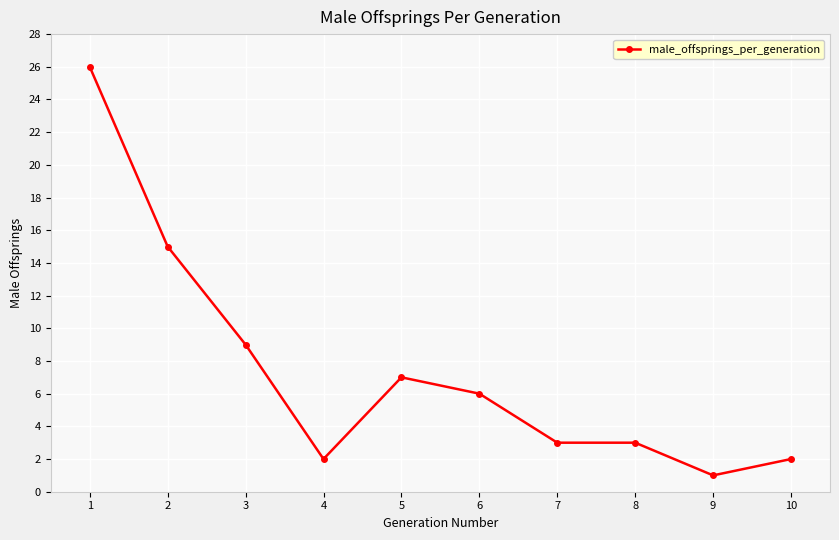

At which category does the data reach its first local peak?

5